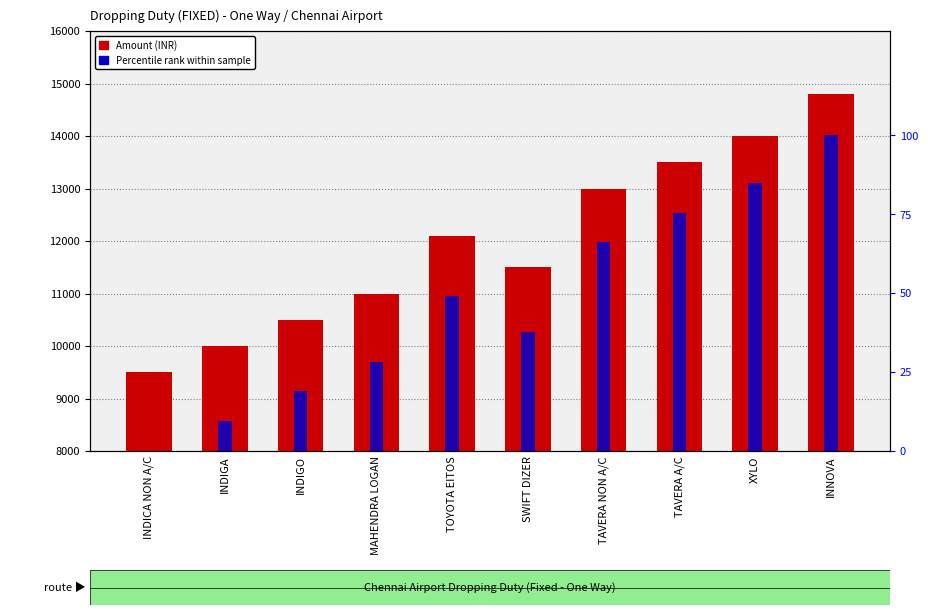

What is the highest value of the Amount (INR) series?

14800.0